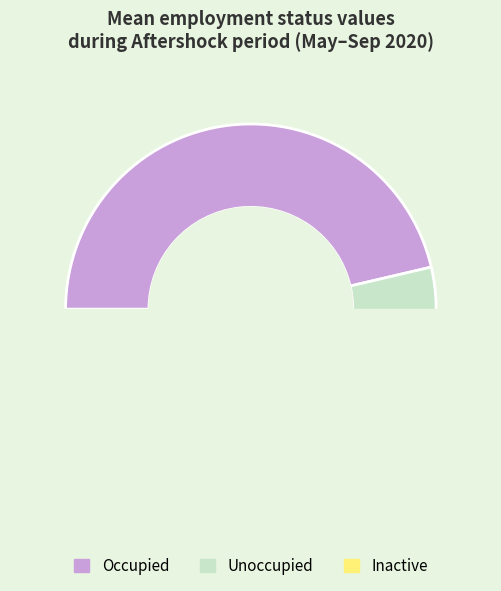

Is there a majority slice in this chart?

No